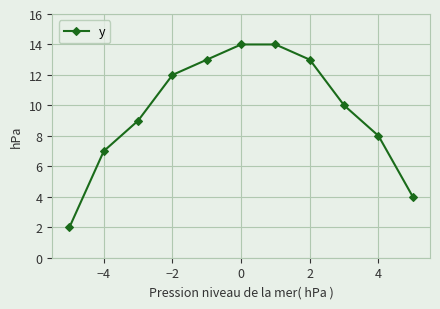

What is the sum of all values?

106